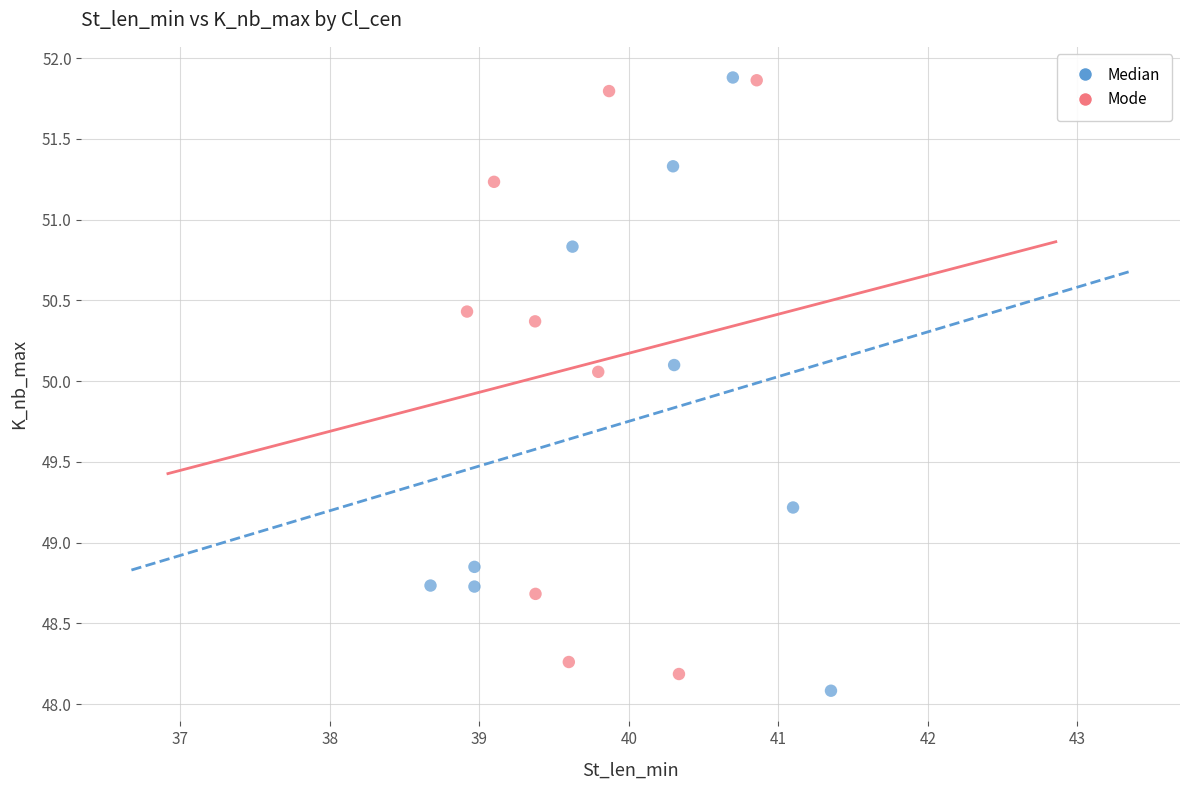

Which series has the largest Y range (max minus min)?

Median